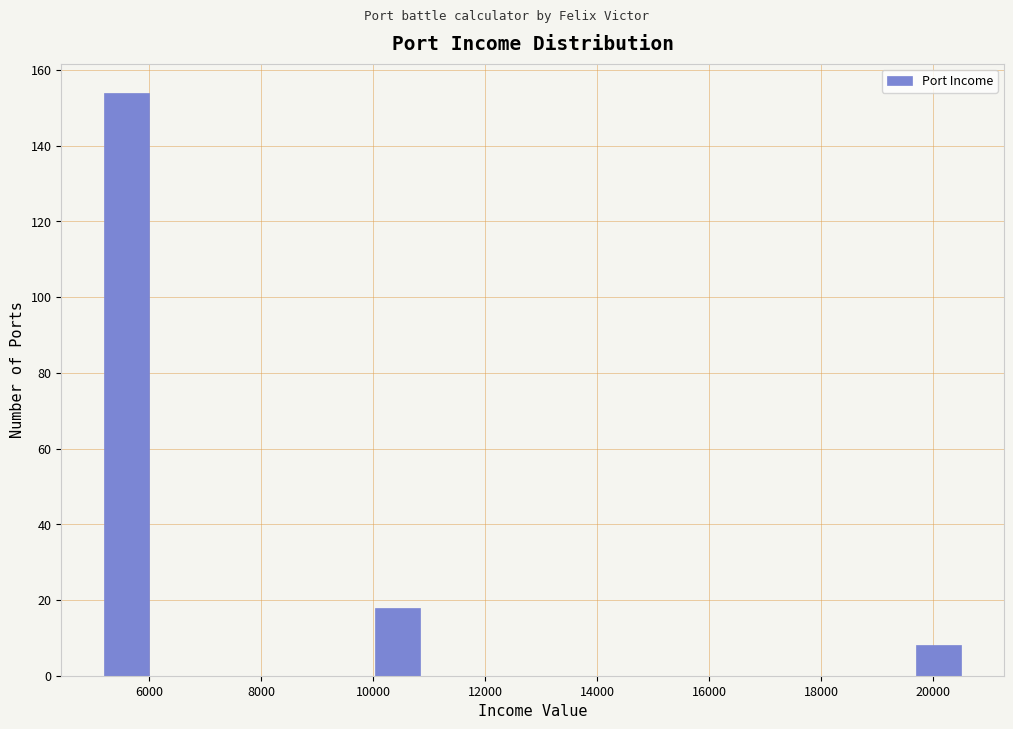

Reading left to right, transcribe this chart: for each bar, give the range it covers on the x-axis and its height. Neither the bar edges nor the heights are printed on the chart, so give them approximately, as read against the axes.

5200 to 6000: 154
6000 to 6800: 0
6800 to 7600: 0
7600 to 8400: 0
8400 to 9200: 0
9200 to 10000: 0
10000 to 10800: 18
10800 to 11600: 0
11600 to 12400: 0
12400 to 13200: 0
13200 to 14000: 0
14000 to 14800: 0
14800 to 15600: 0
15600 to 16400: 0
16400 to 17200: 0
17200 to 18000: 0
18000 to 18800: 0
18800 to 19600: 0
19600 to 20600: 8